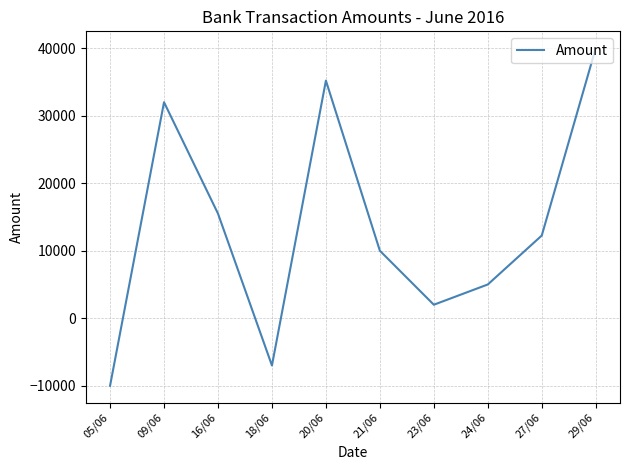

What is the difference between the values at 16/06 and 21/06?

5500